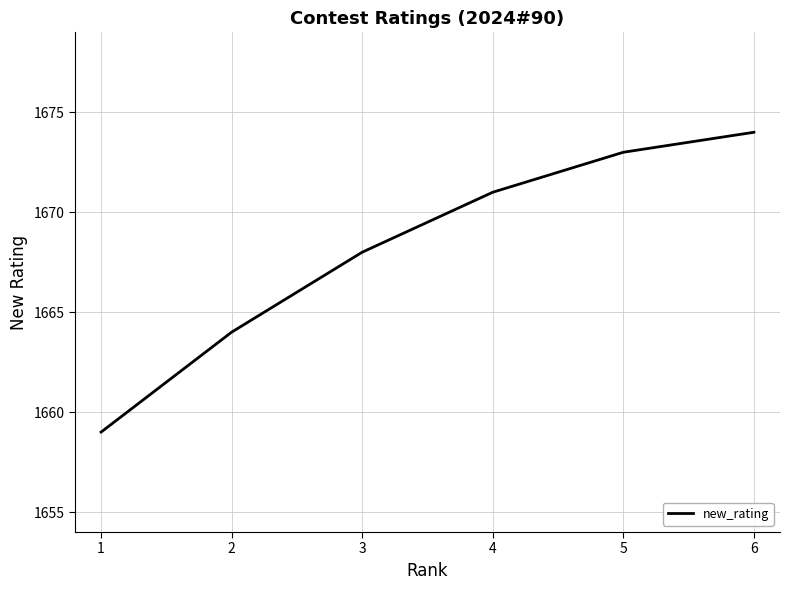

Rank the categories by value from highest to lowest.

6, 5, 4, 3, 2, 1